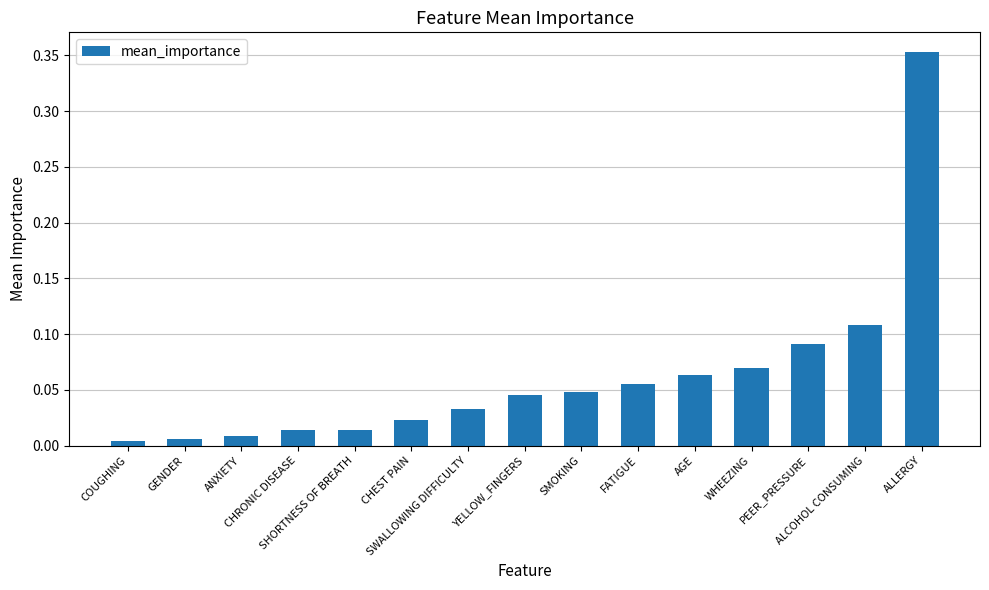

What is the difference between the maximum and minimum values?

0.3